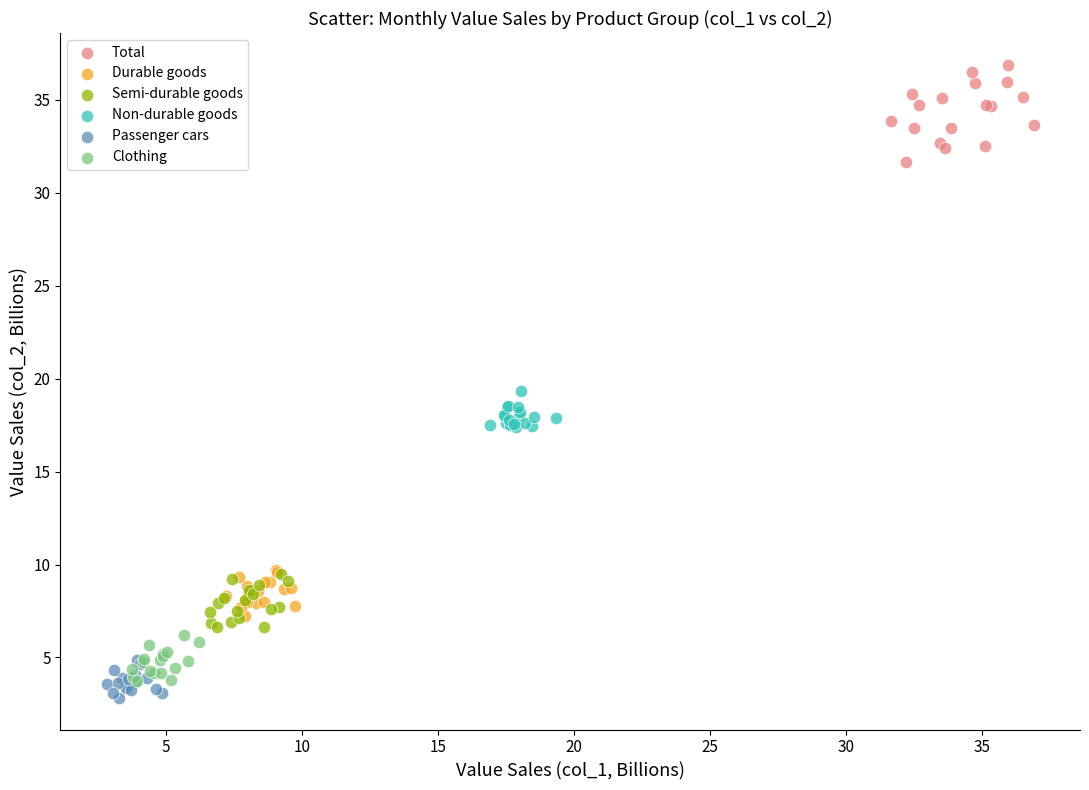

Which series reaches the maximum Y coordinate?

Total